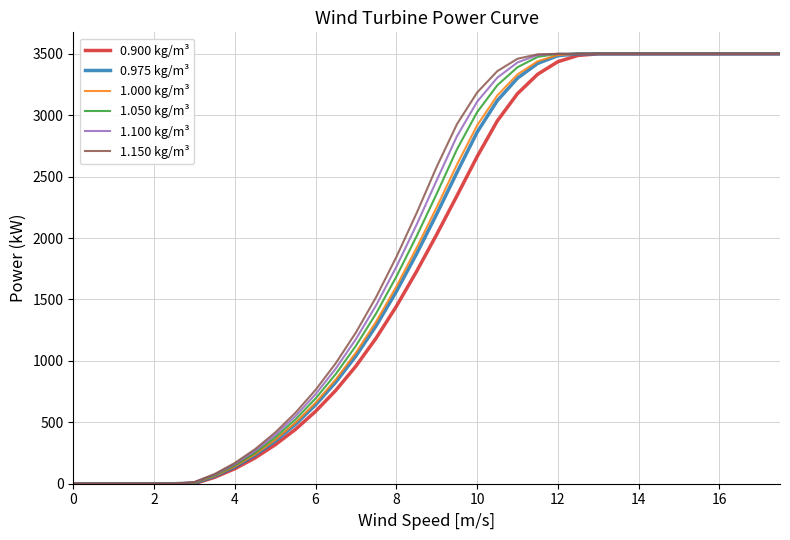

What is the maximum value shown in the chart?

3500